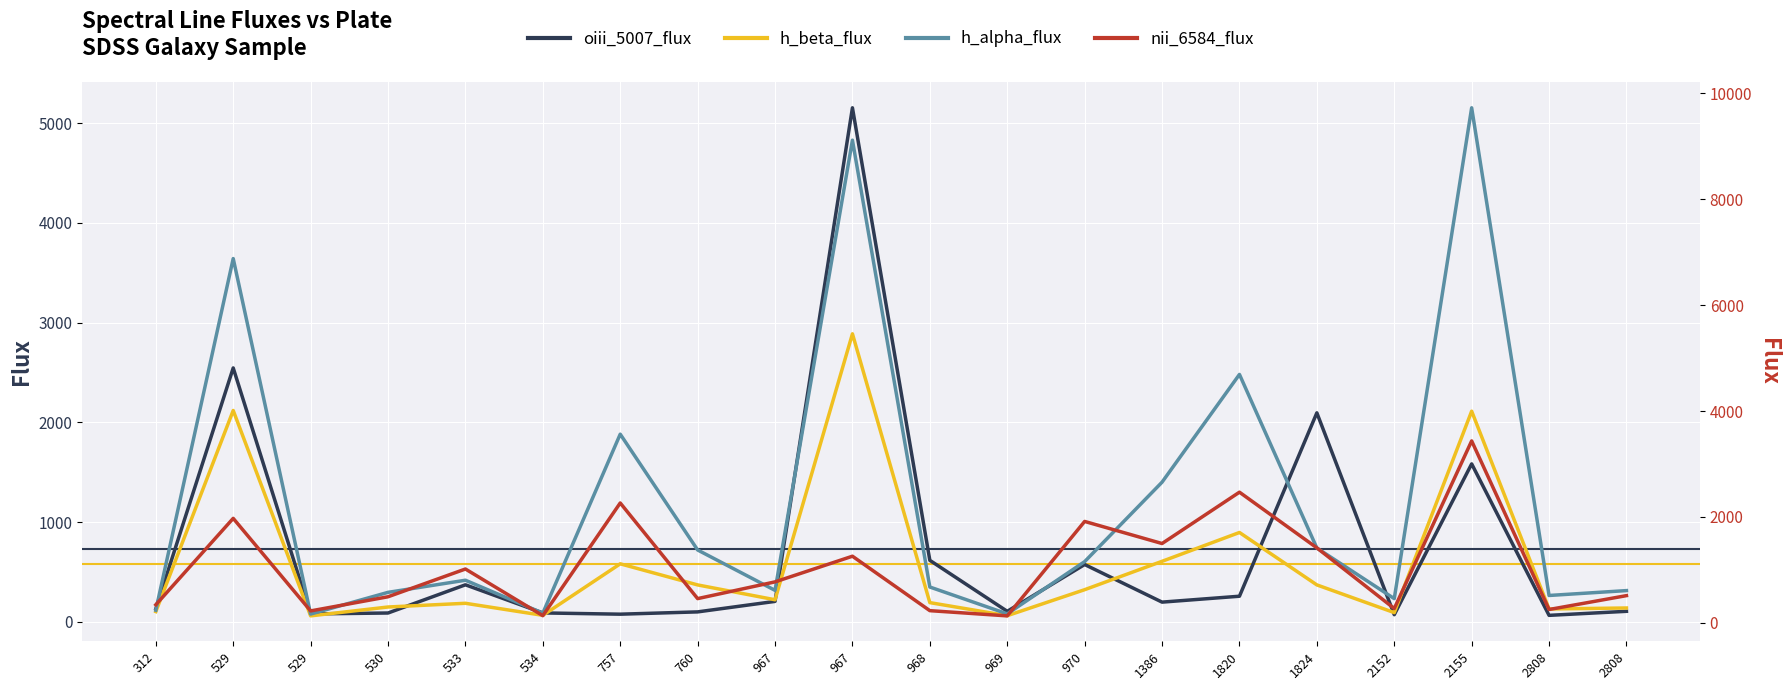

The value of nii_6584_flux at 757 is 2264.2. True or false?

True